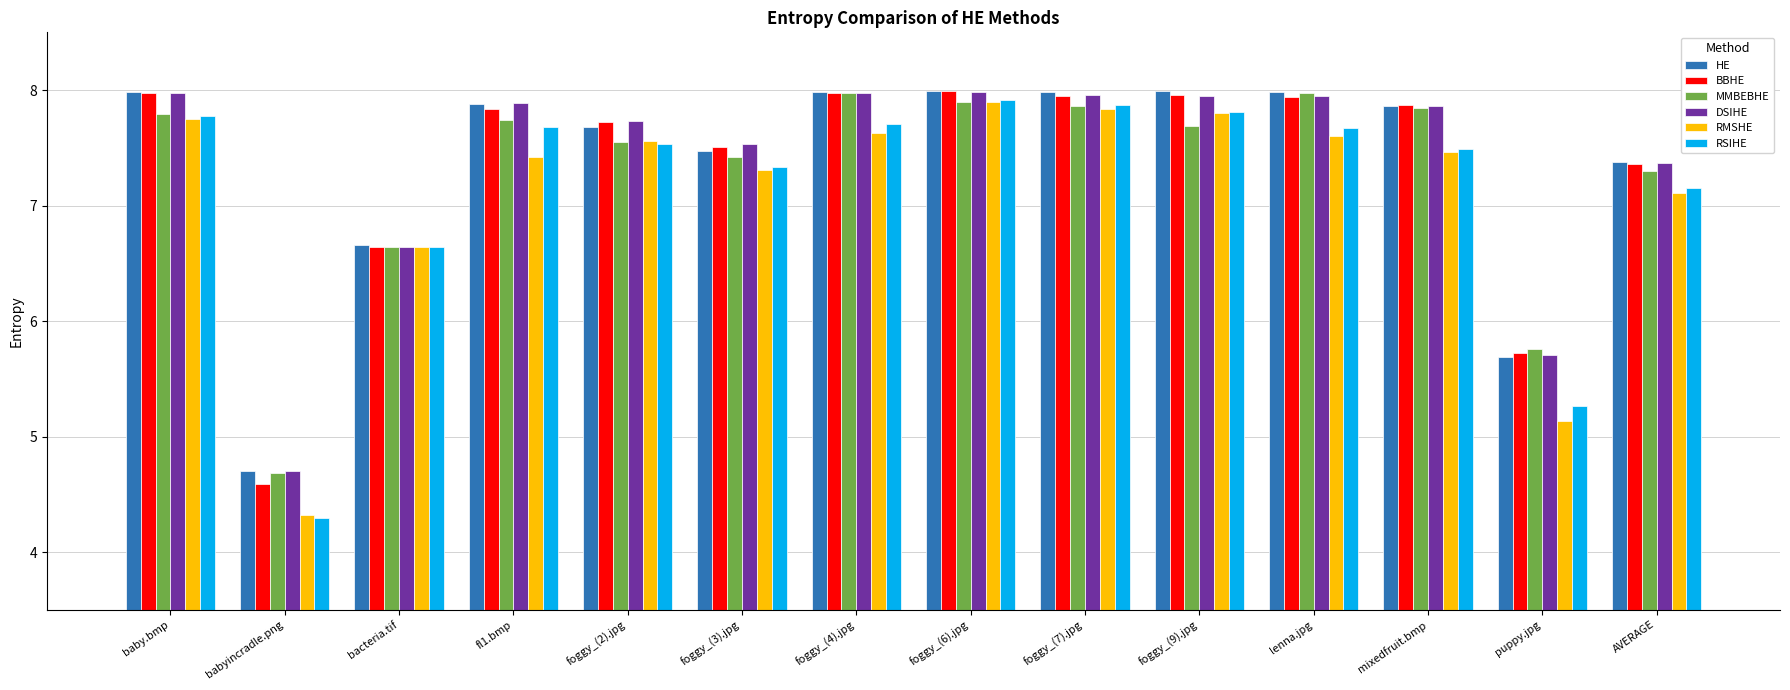

What is the label of the 13th bar from the right?

babyincradle.png